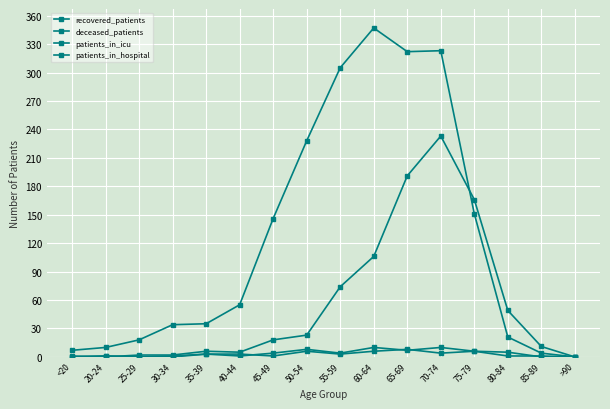

True or false: recovered_patients and patients_in_icu intersect in this chart.

False